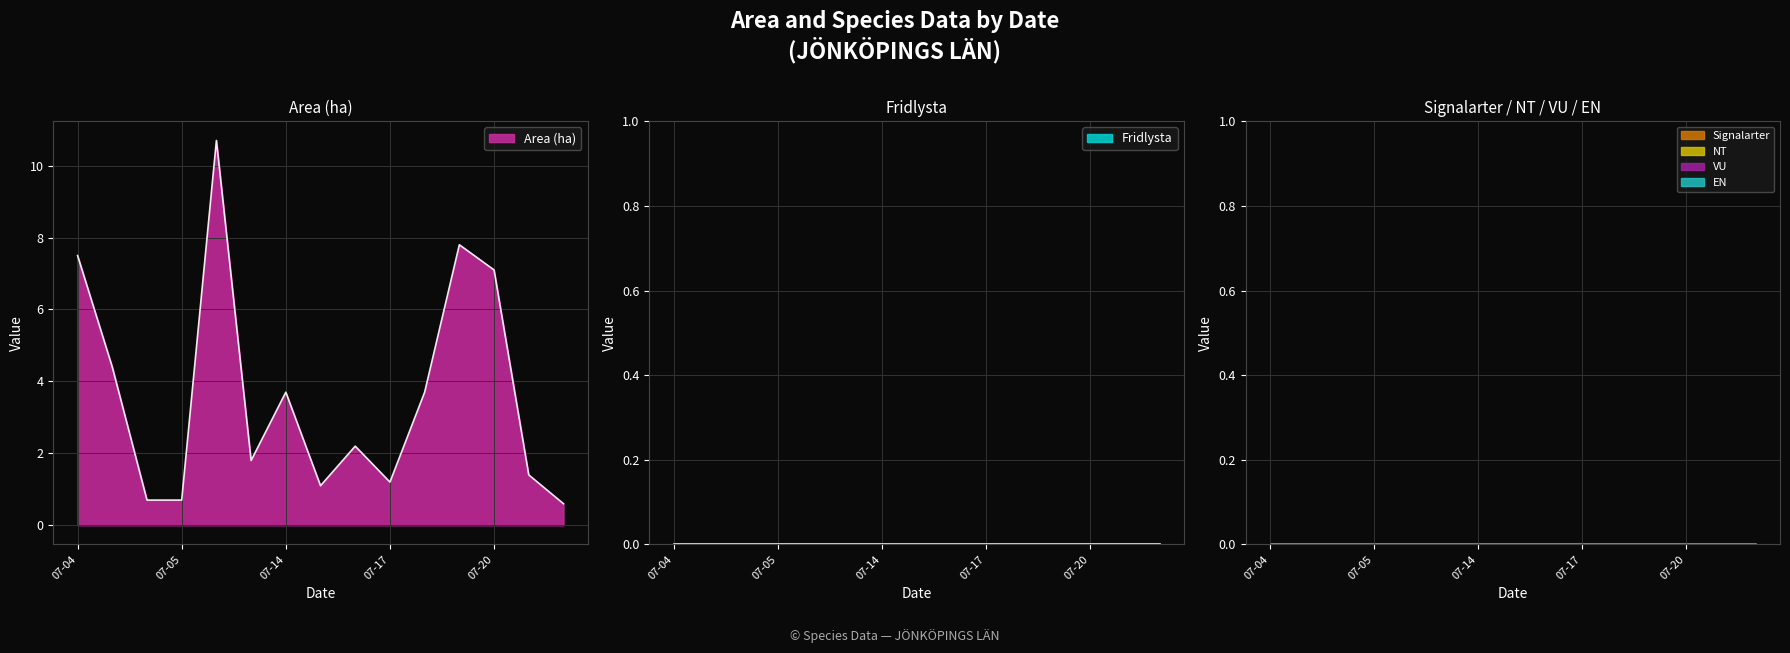

Which series has the largest total across all categories?

Area (ha)